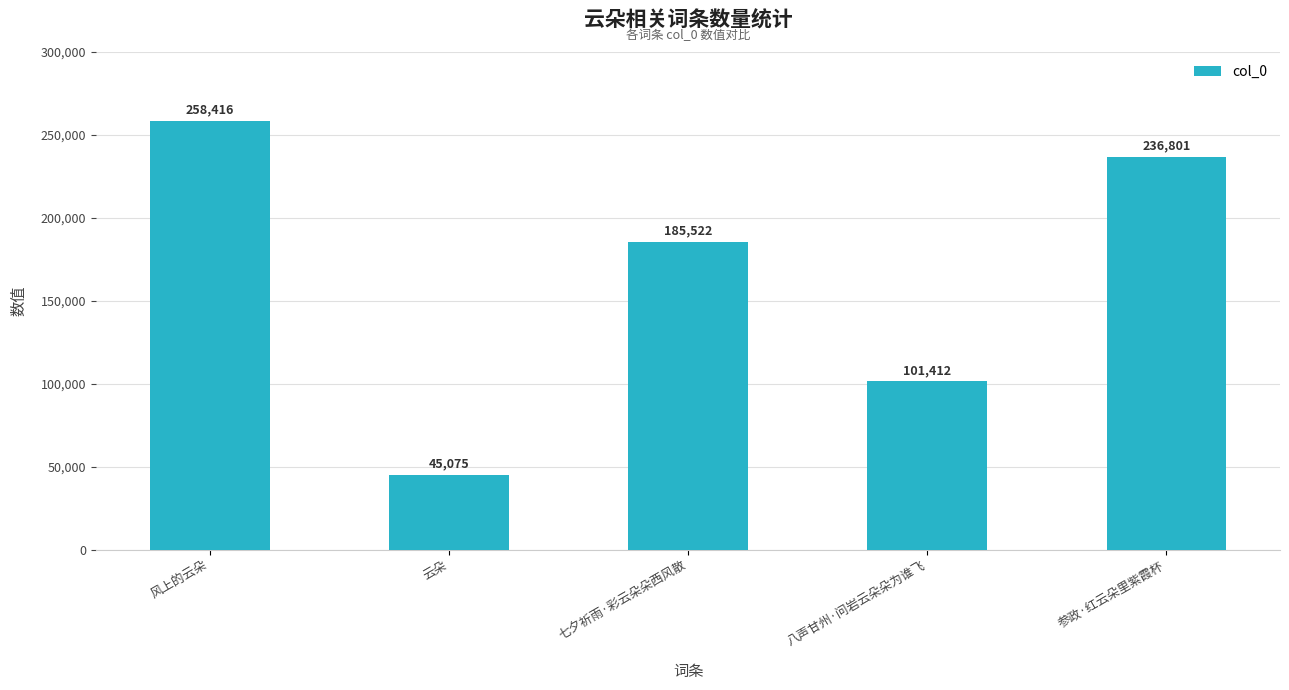

What is the average value?

165445